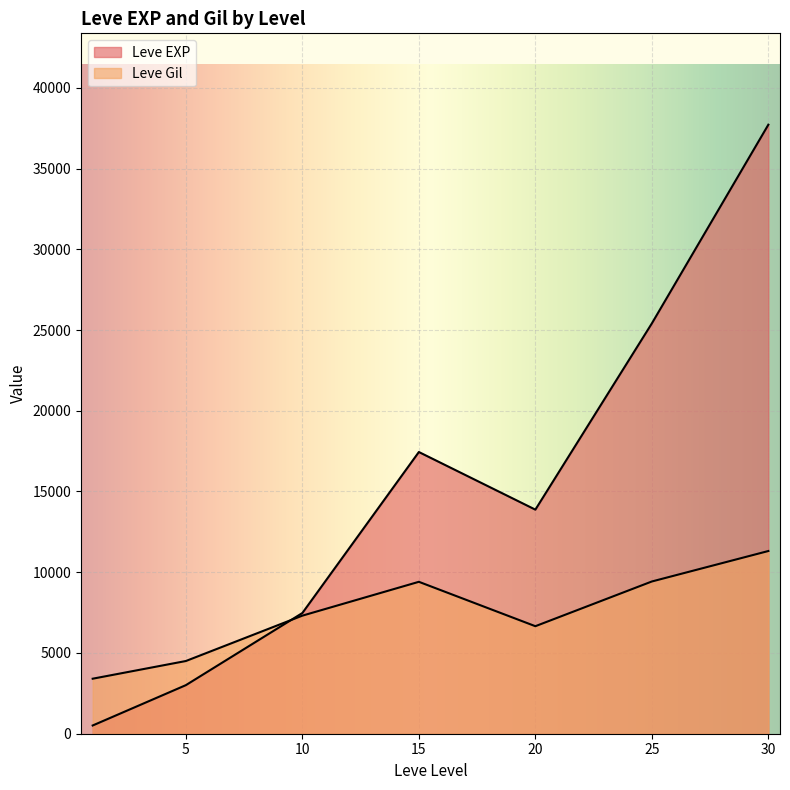

How many lines are shown in the chart?

2